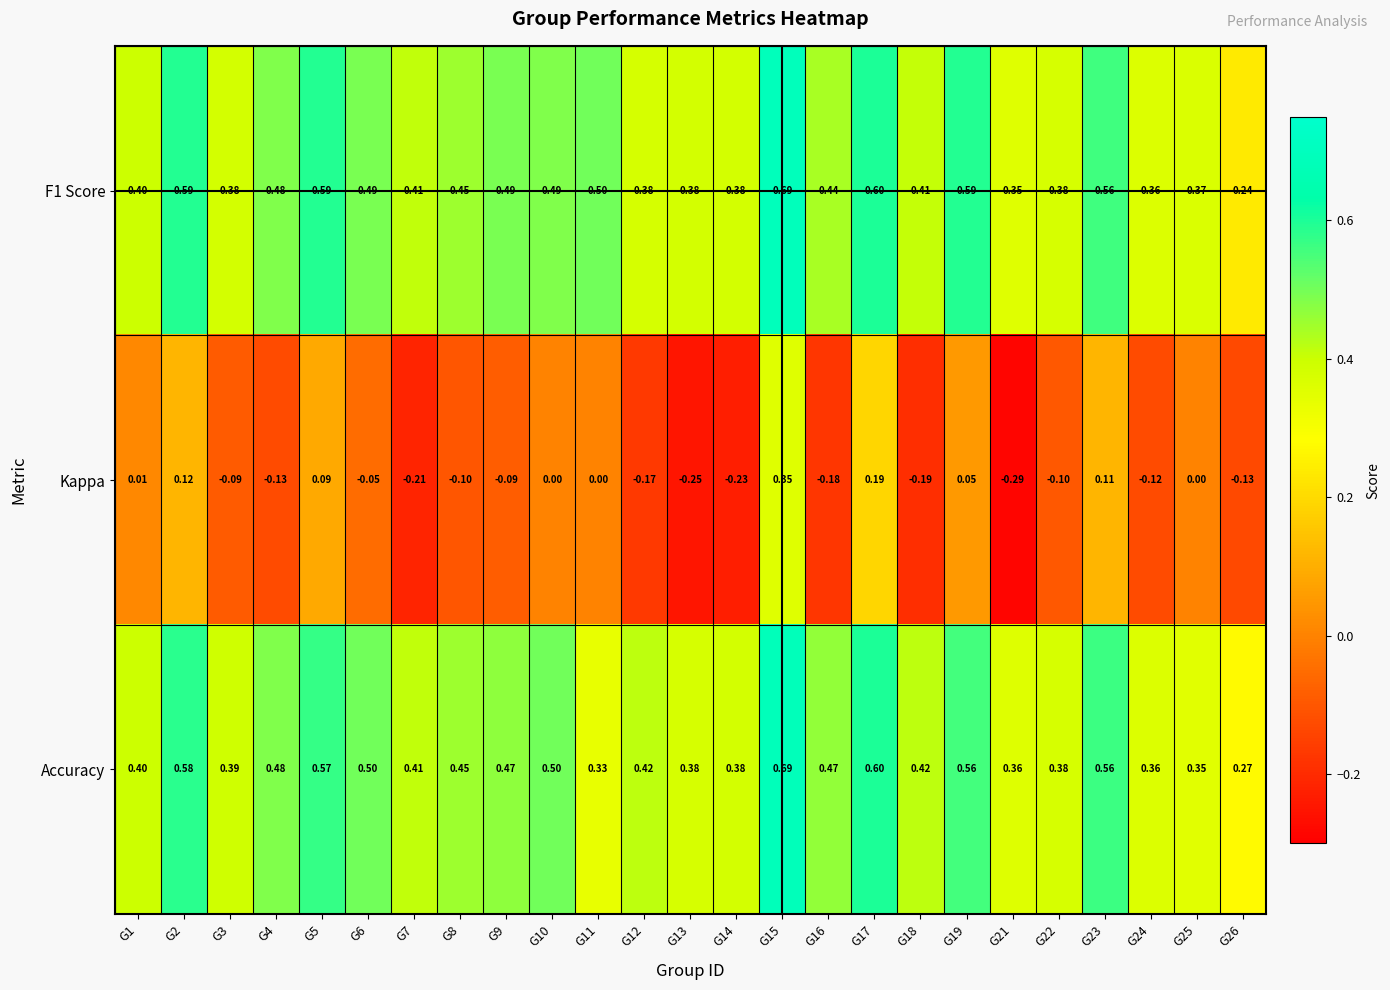

Which series has the widest spread of values?

Kappa